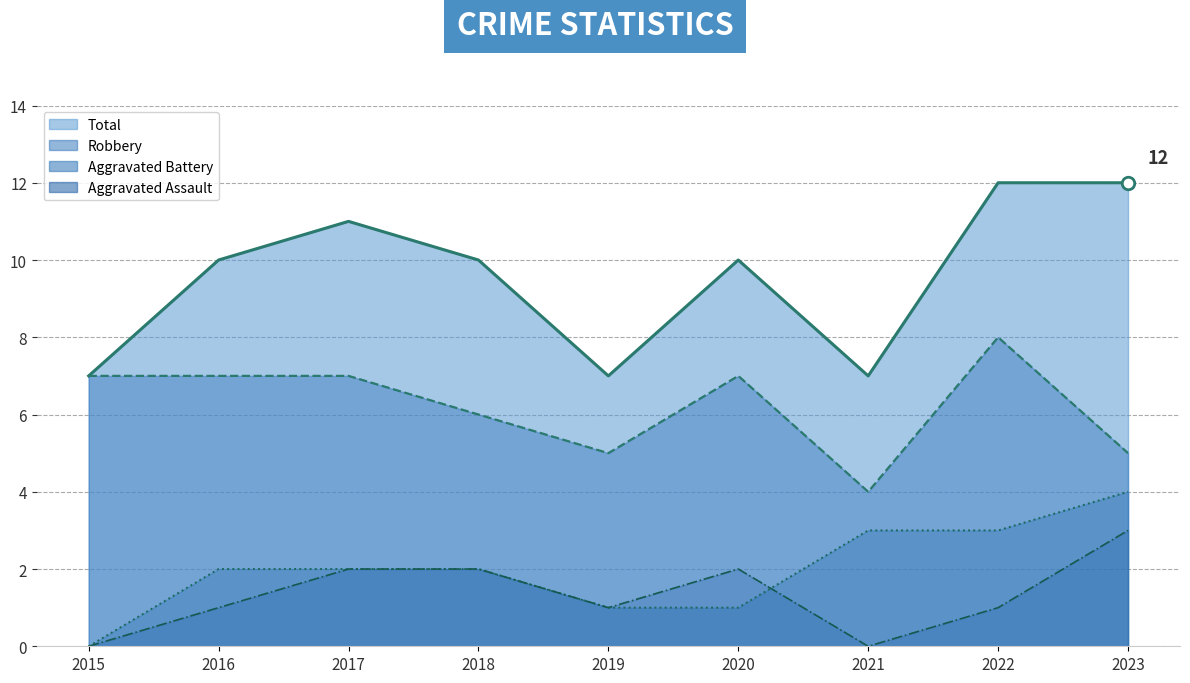

True or false: Total and Robbery intersect in this chart.

False